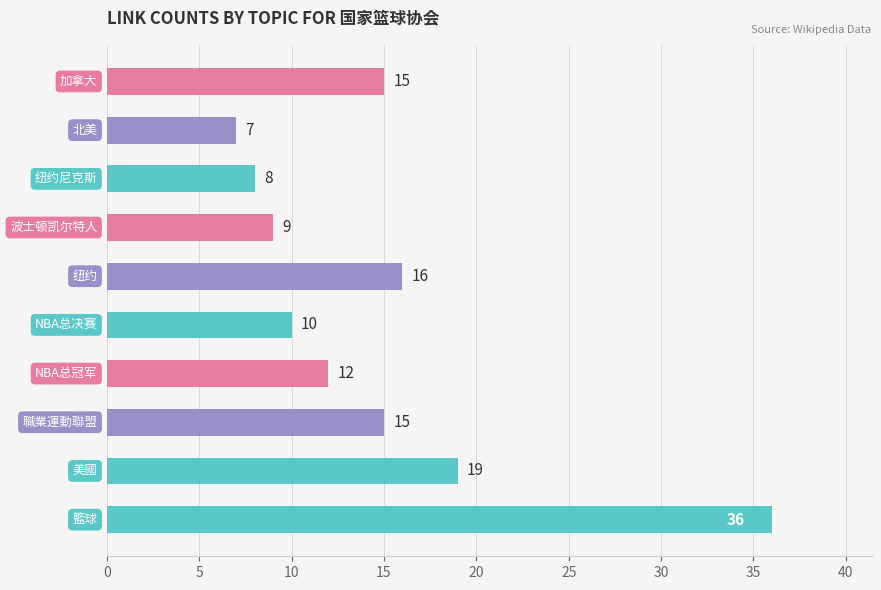

What is the difference between the maximum and minimum values?

29